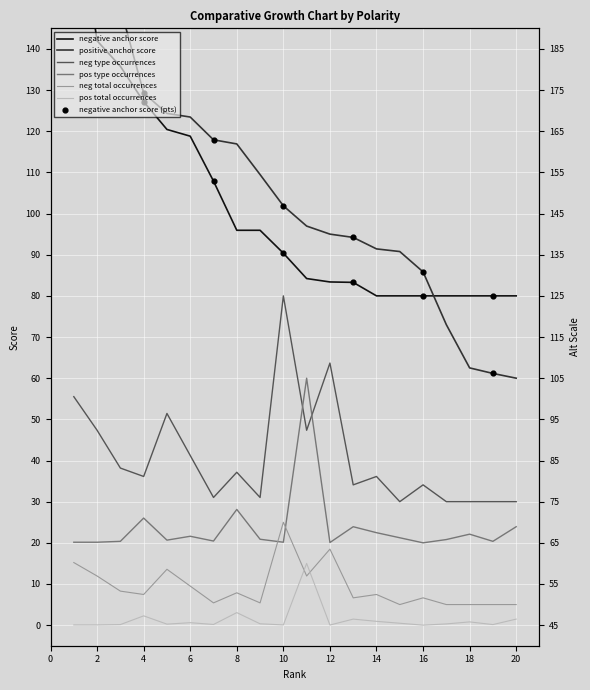

At which category is the sum across all series the highest?

1